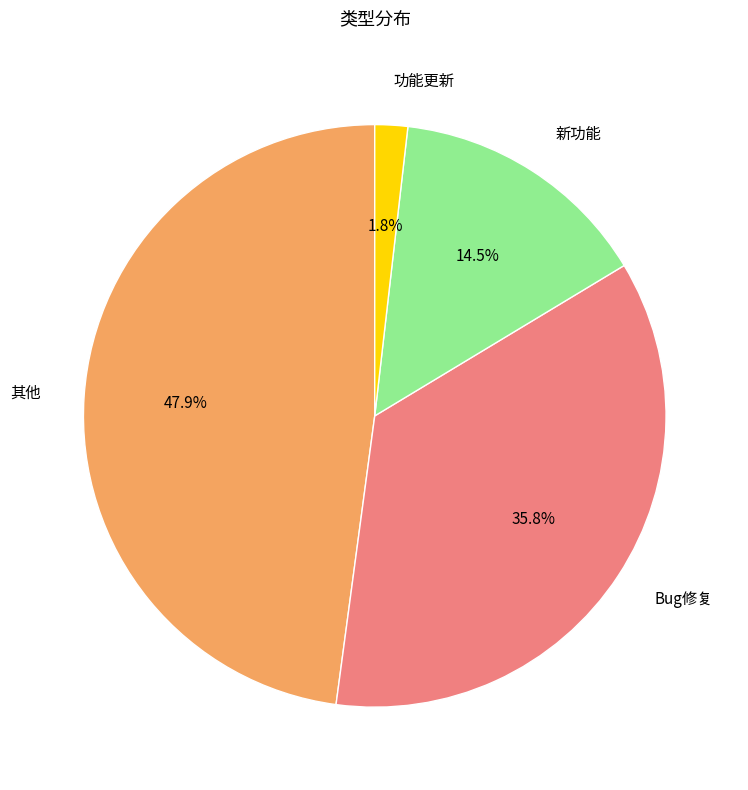

Is there a majority slice in this chart?

No